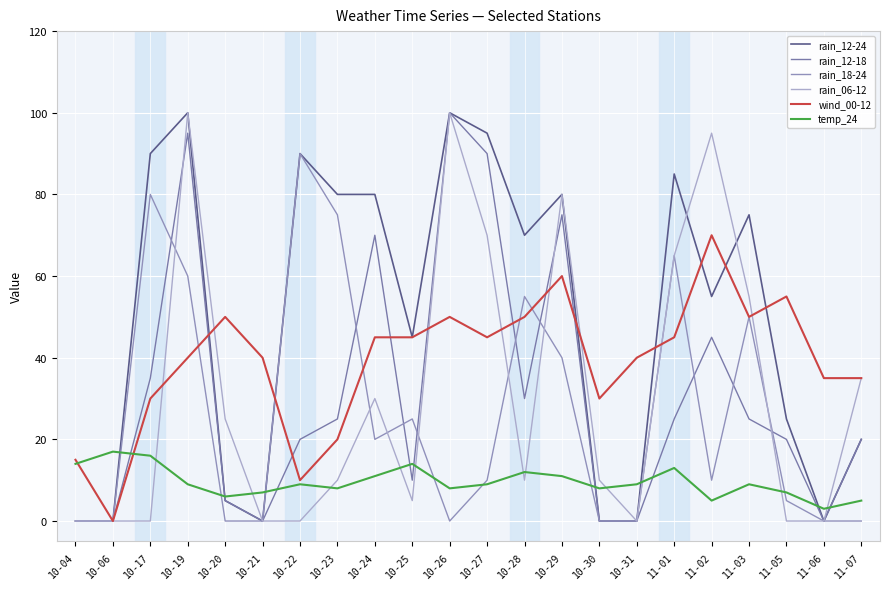

What is the total value across all series at 10-31?

49